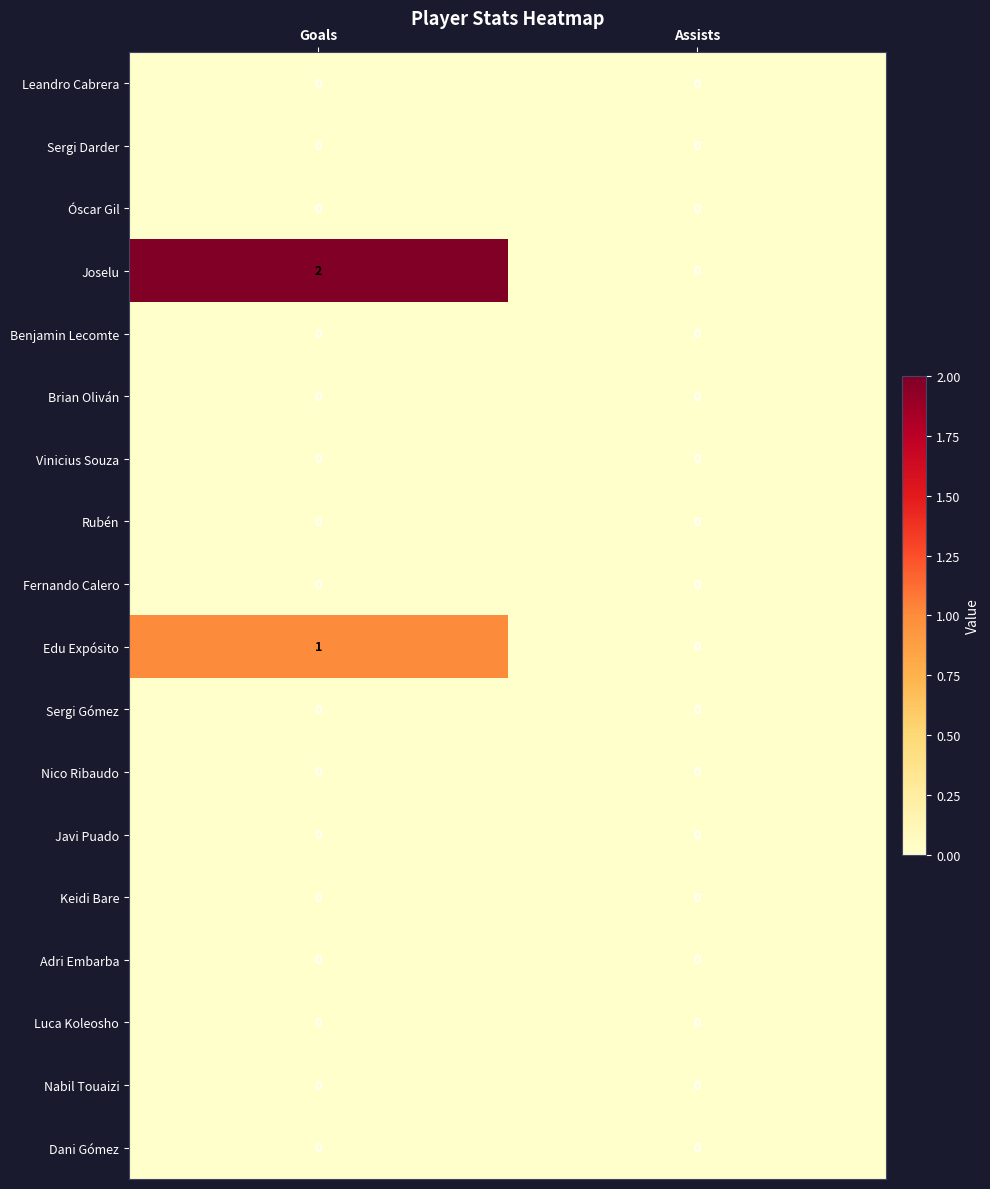

What is the maximum value shown in the chart?

2